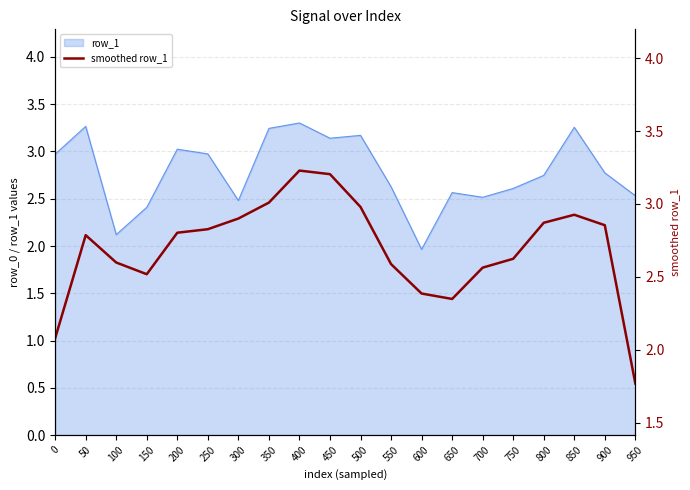

What is the change in value from 250 to 500?

+0.2